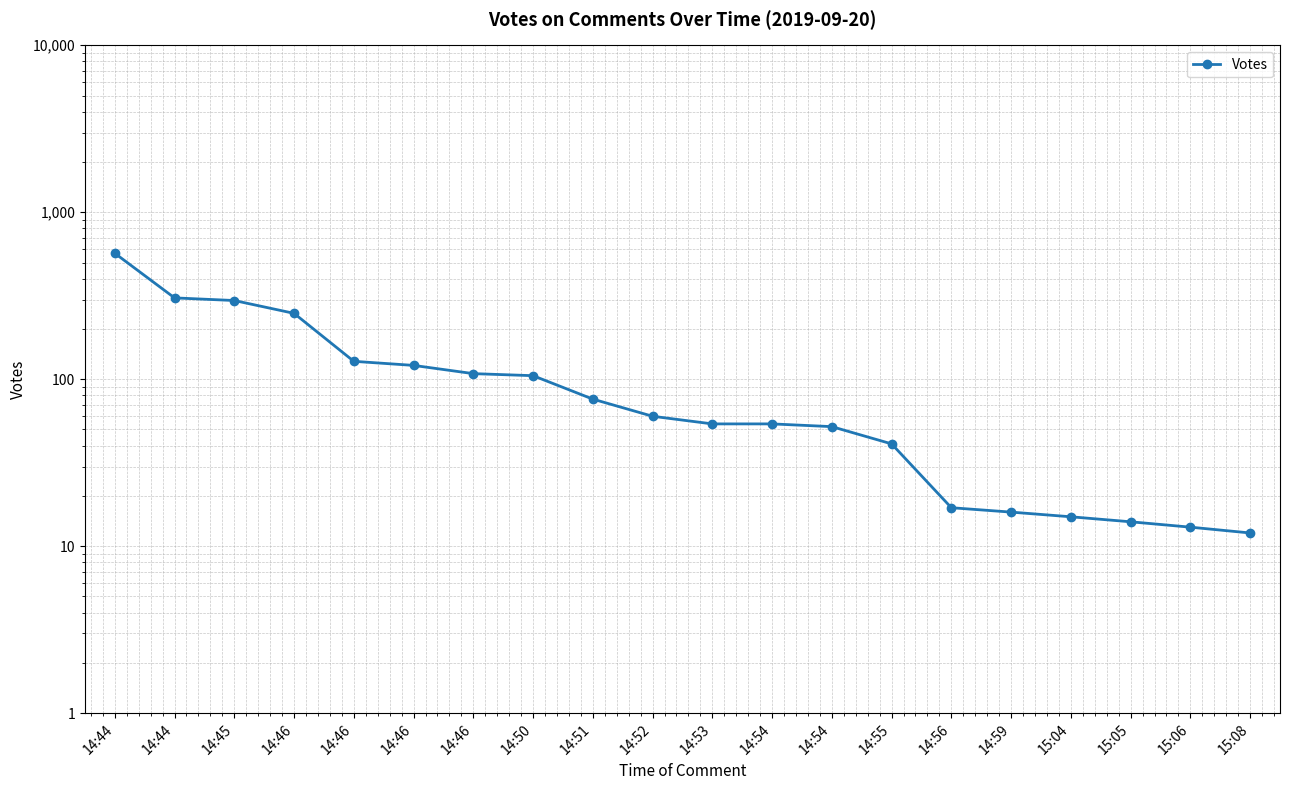

Where is the data nearest to the value 290?

14:45